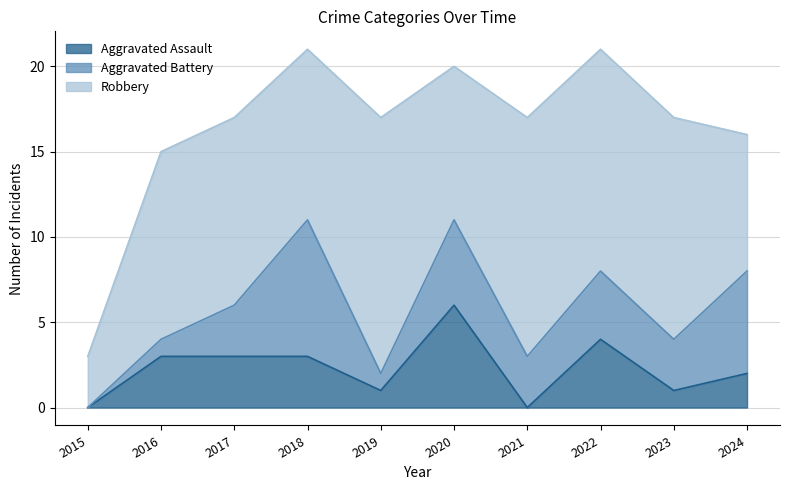

Does the chart have visible grid lines?

Yes